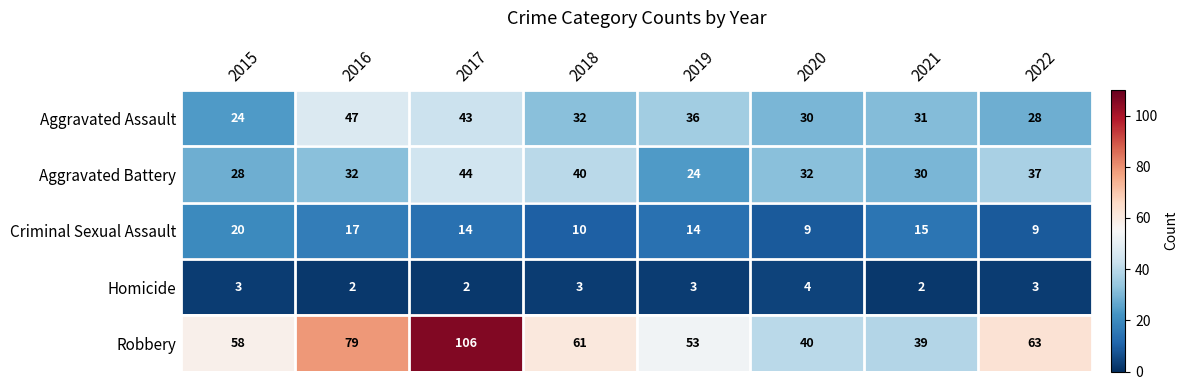

Which category has the highest value across all series?

2017